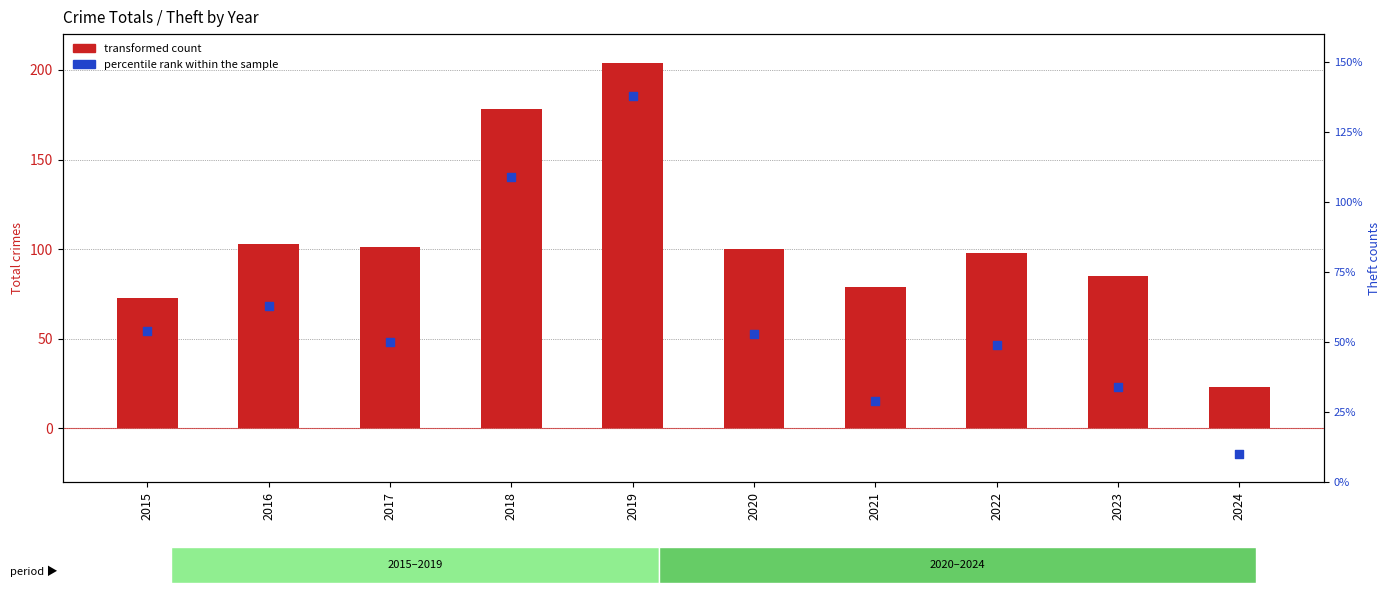

What are all the series names shown in the legend?

transformed count, percentile rank within the sample